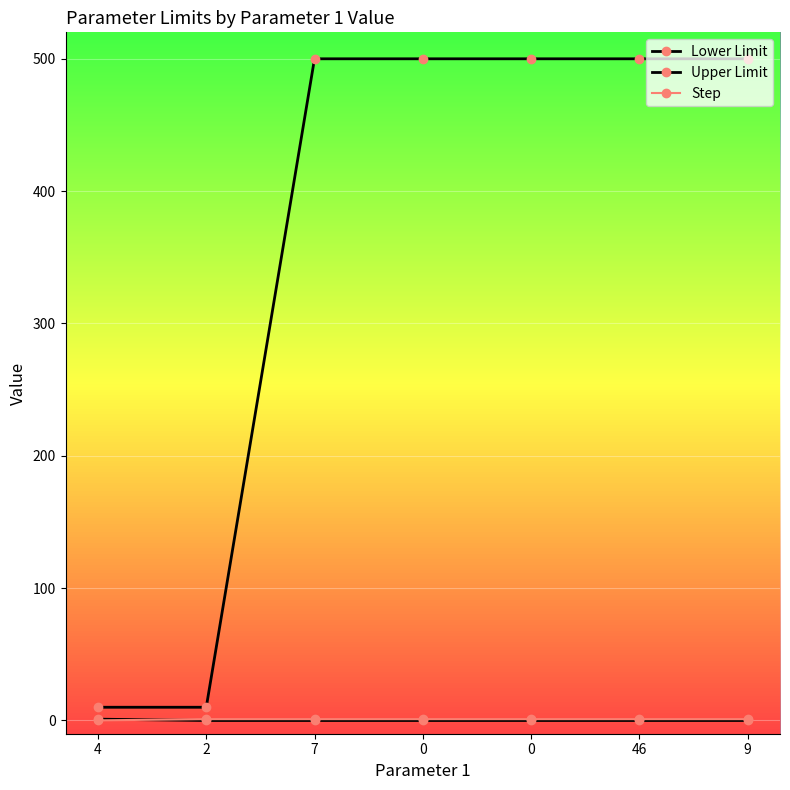

True or false: Upper Limit and Step cross at least once.

False